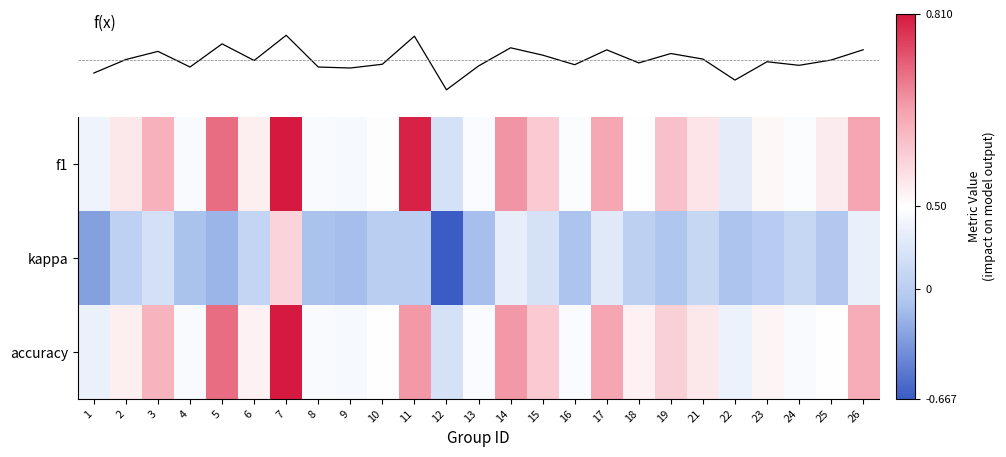

What is the maximum value shown in the chart?

0.8